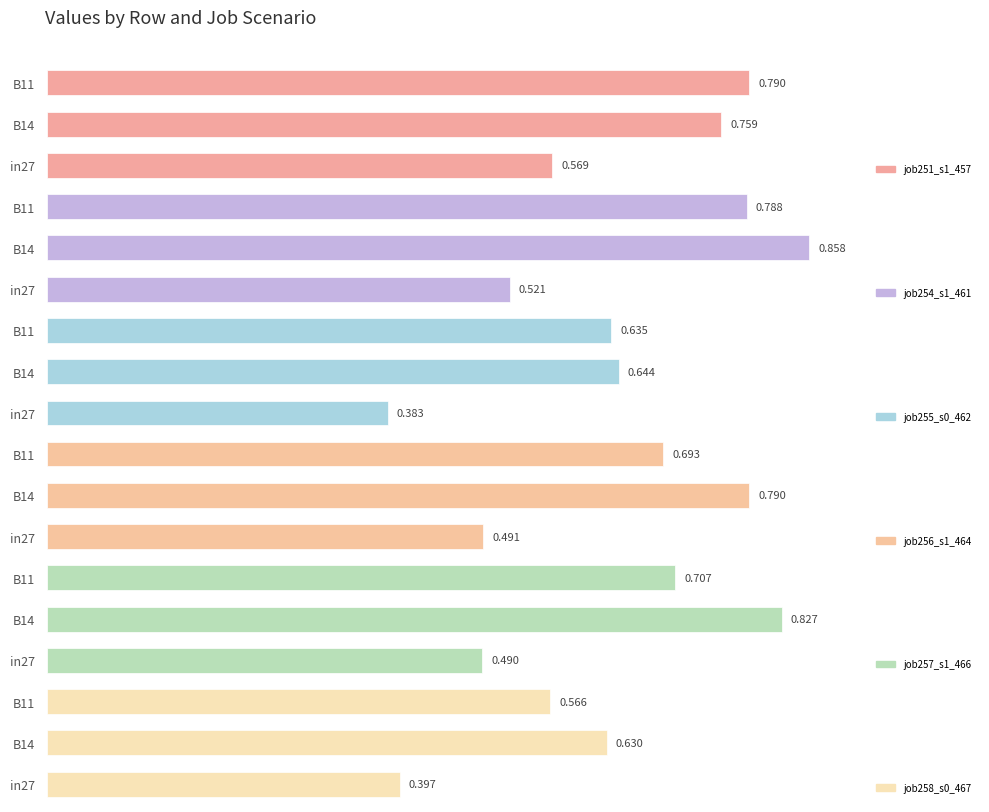

What is the sum of the job258_s0_467 values at in27 and B11?

1.0